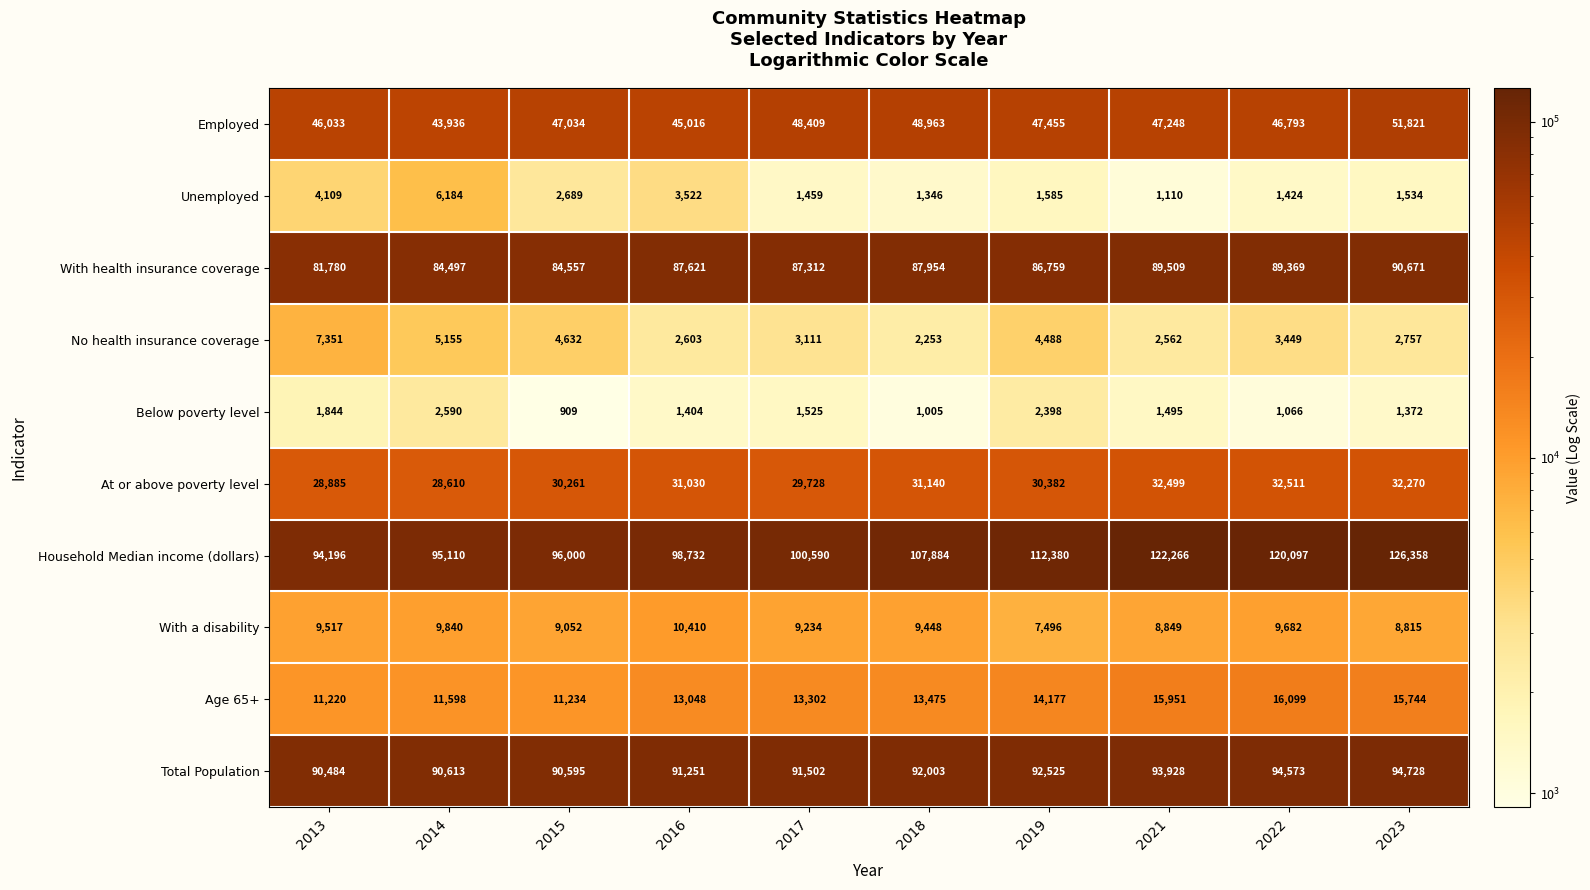

What is the smallest value displayed?

909